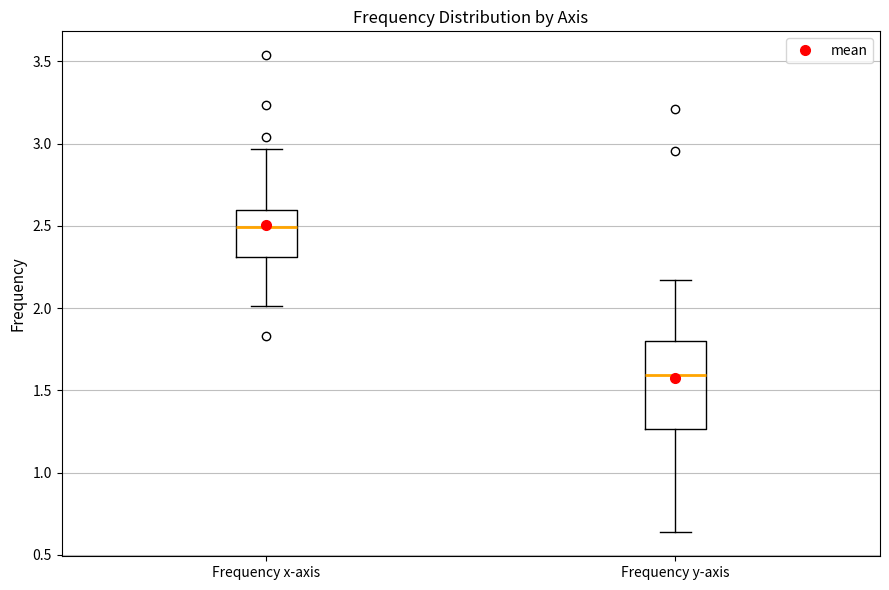

Which box's median line is the lowest?

Frequency y-axis